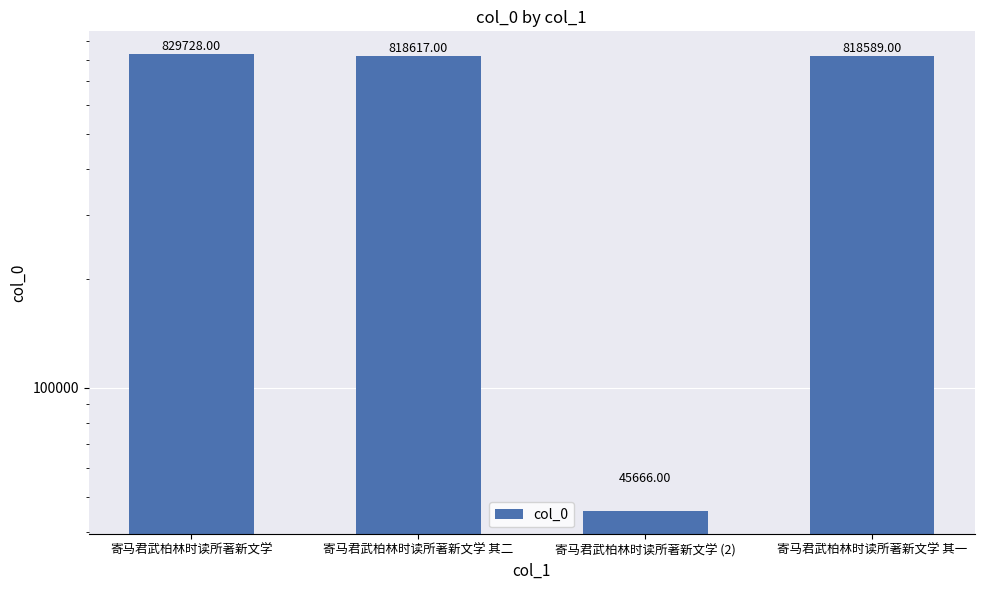

Reading left to right, what are all the values shown in this chart?

寄马君武柏林时读所著新文学=829728	寄马君武柏林时读所著新文学 其二=818617	寄马君武柏林时读所著新文学 (2)=45666	寄马君武柏林时读所著新文学 其一=818589